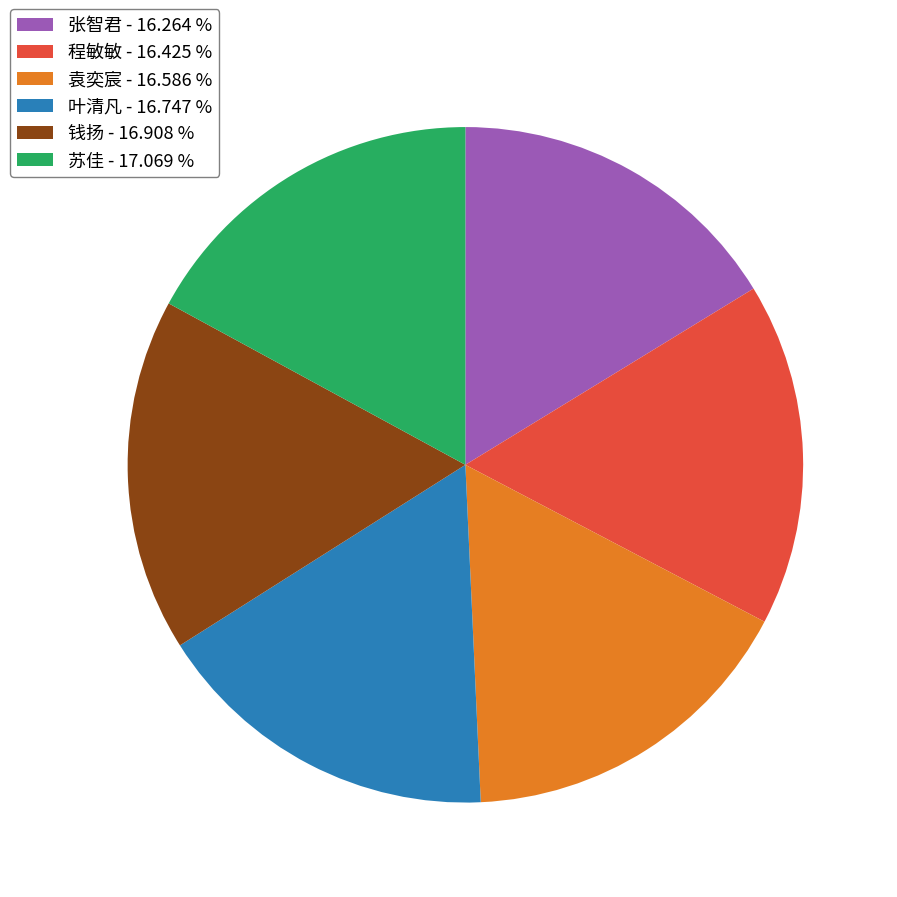

Do 苏佳 - 17.069 % and 叶清凡 - 16.747 % together represent more than half of the pie?

No